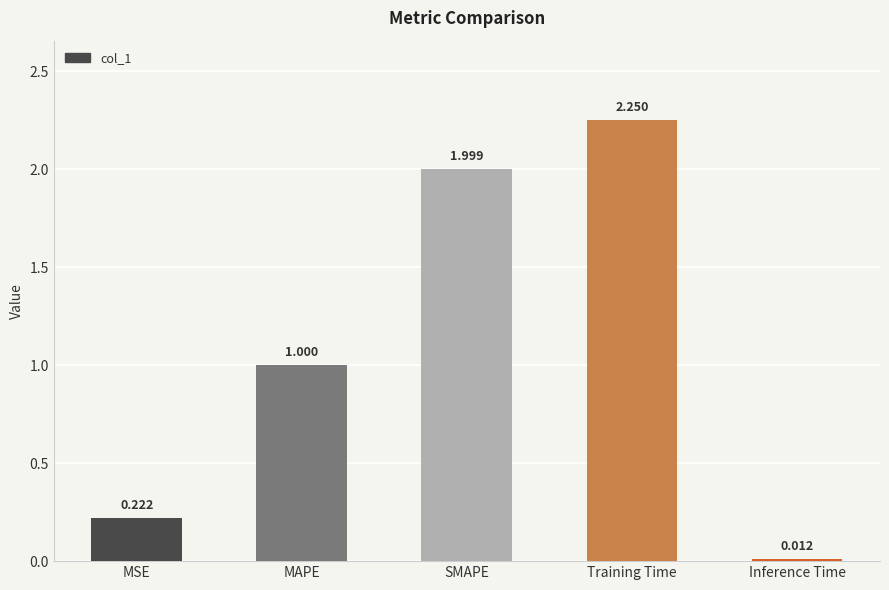

What is the average value?

1.1